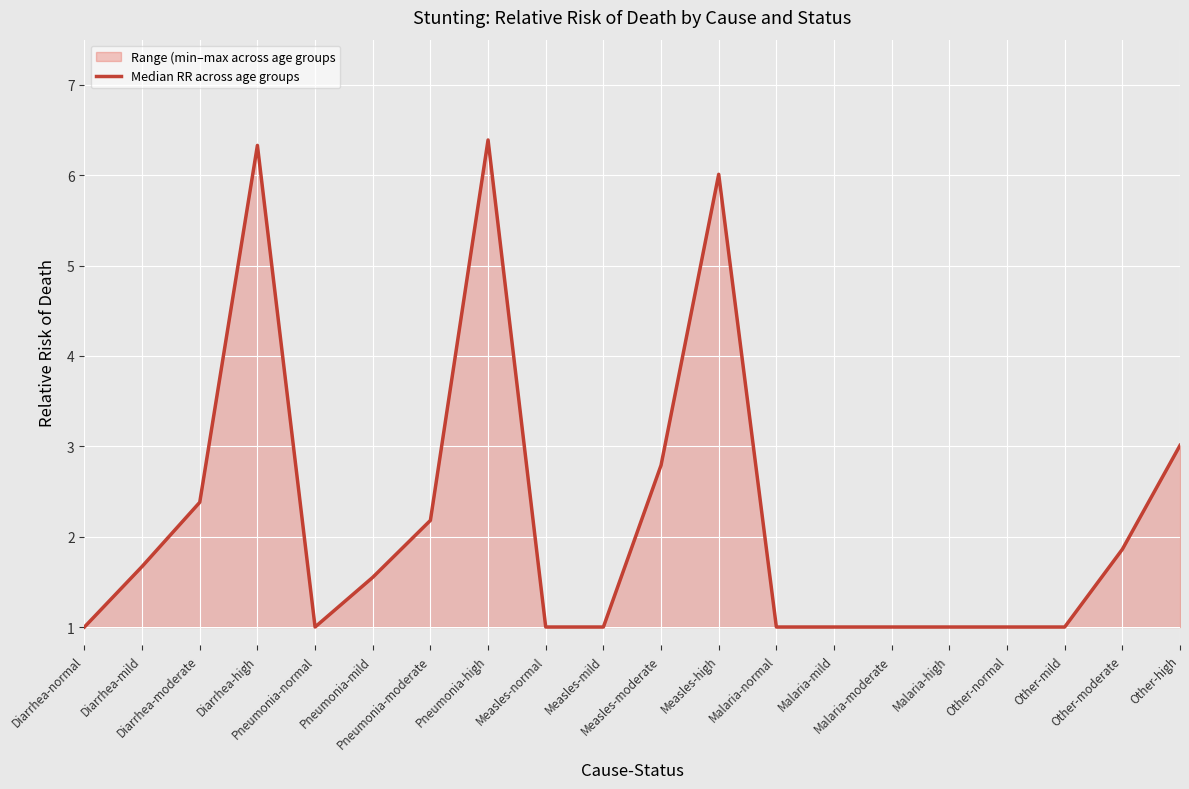

The chart shows a value of 0.3 at Measles-mild. True or false?

False